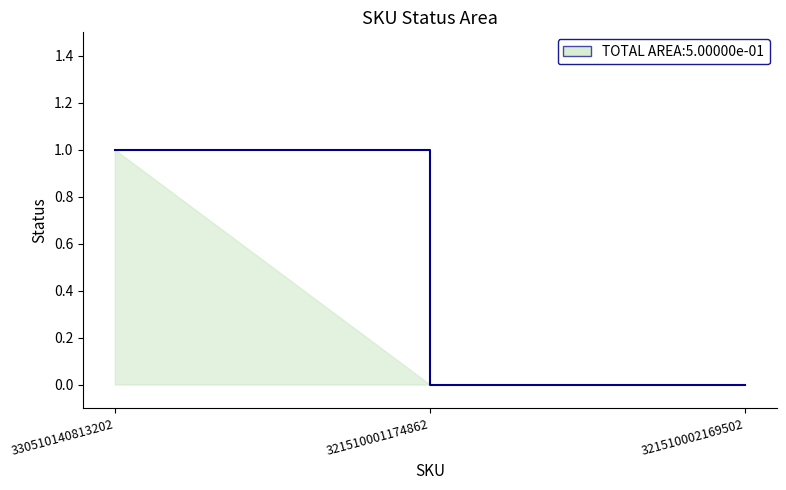

Which category has the highest value across all series?

330510140813202